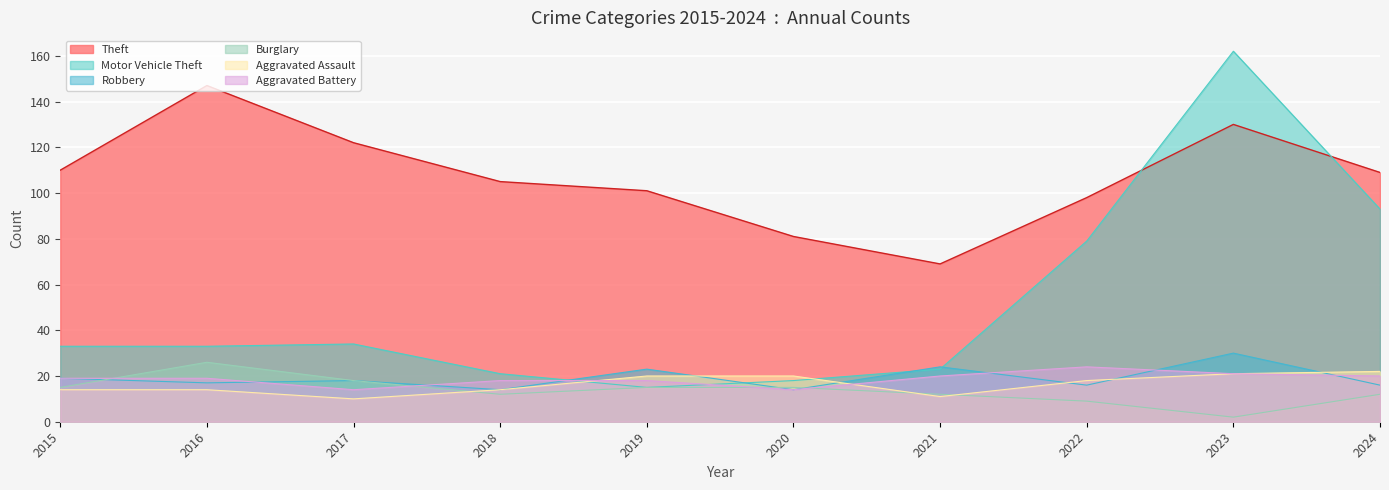

True or false: Aggravated Assault and Aggravated Battery intersect in this chart.

True